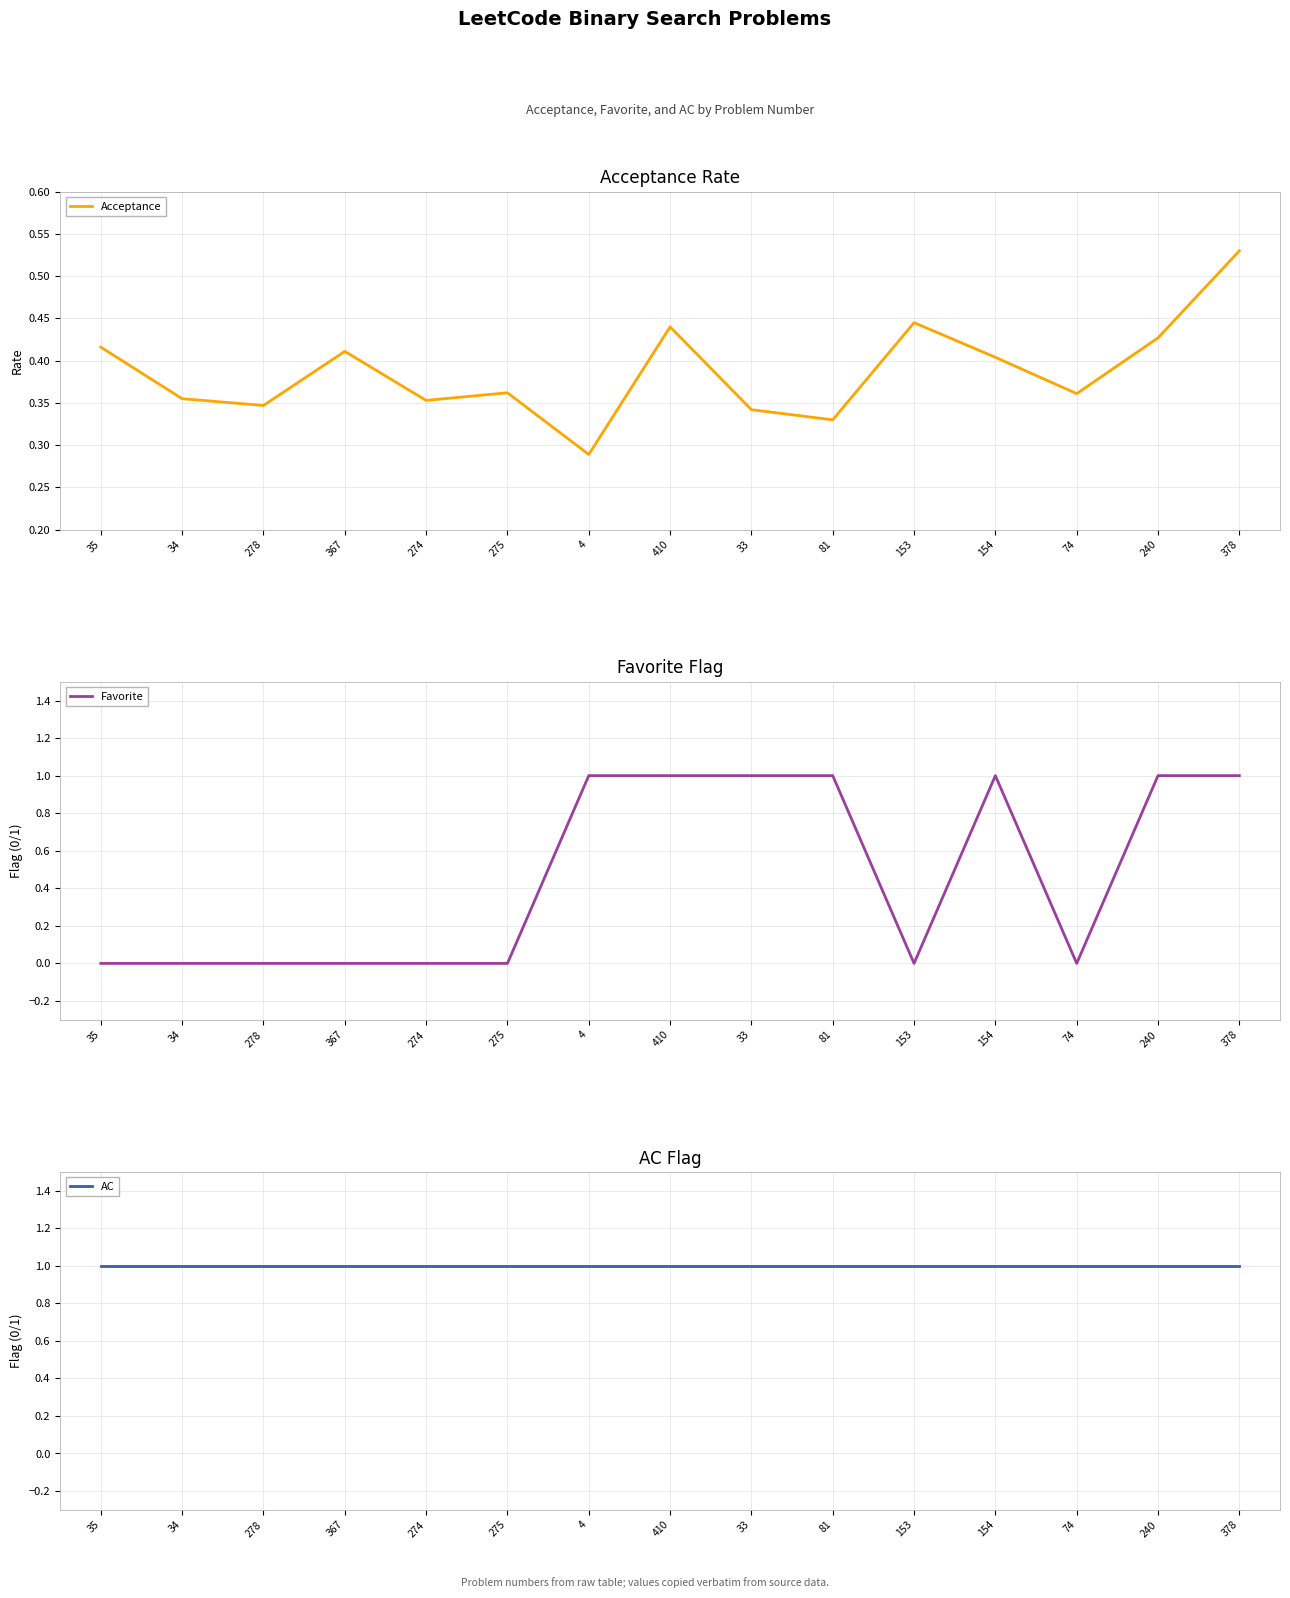

The value of Favorite at 4 is 1.7. True or false?

False